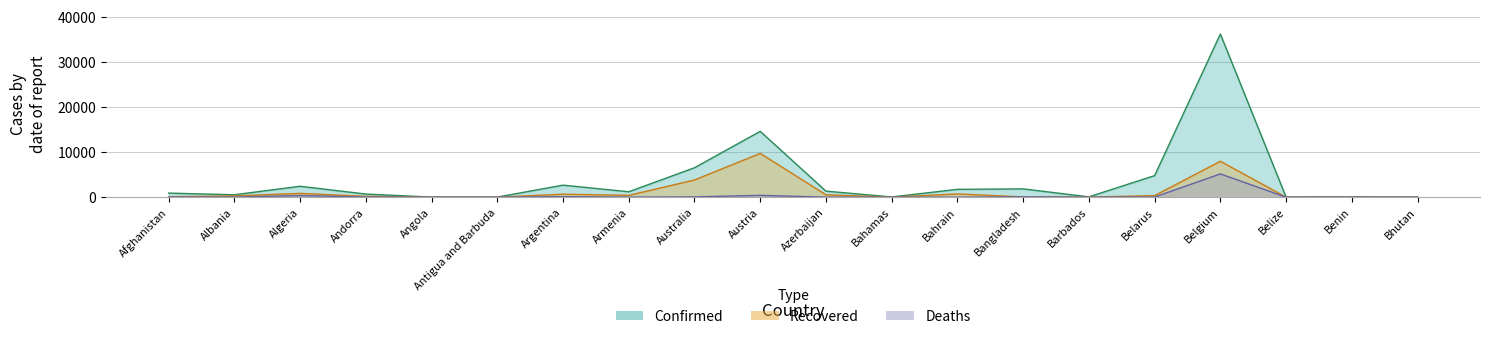

Which category has the lowest value across all series?

Belize